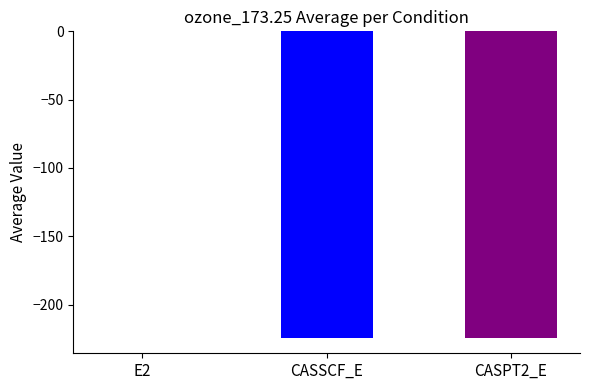

Where does the data first go above -224?

E2